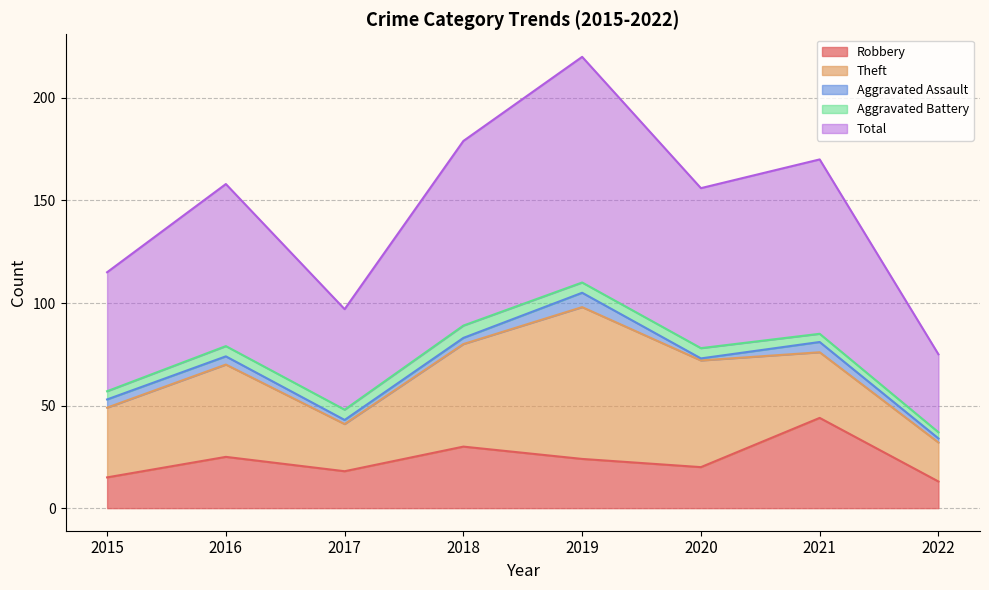

What are all the series names shown in the legend?

Robbery, Theft, Aggravated Assault, Aggravated Battery, Total